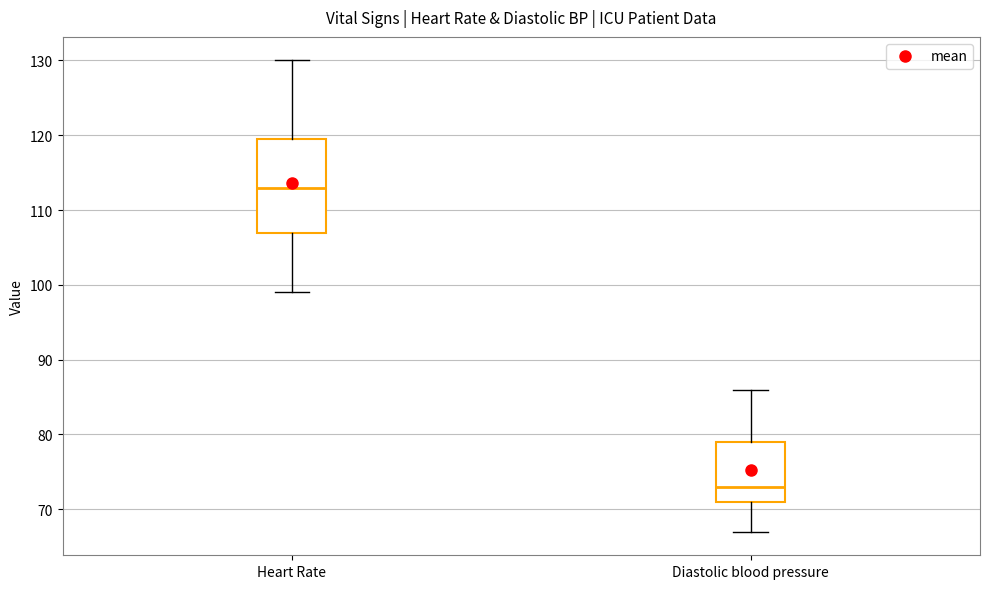

Comparing the boxes themselves (not the whiskers), which one is the tallest?

Heart Rate